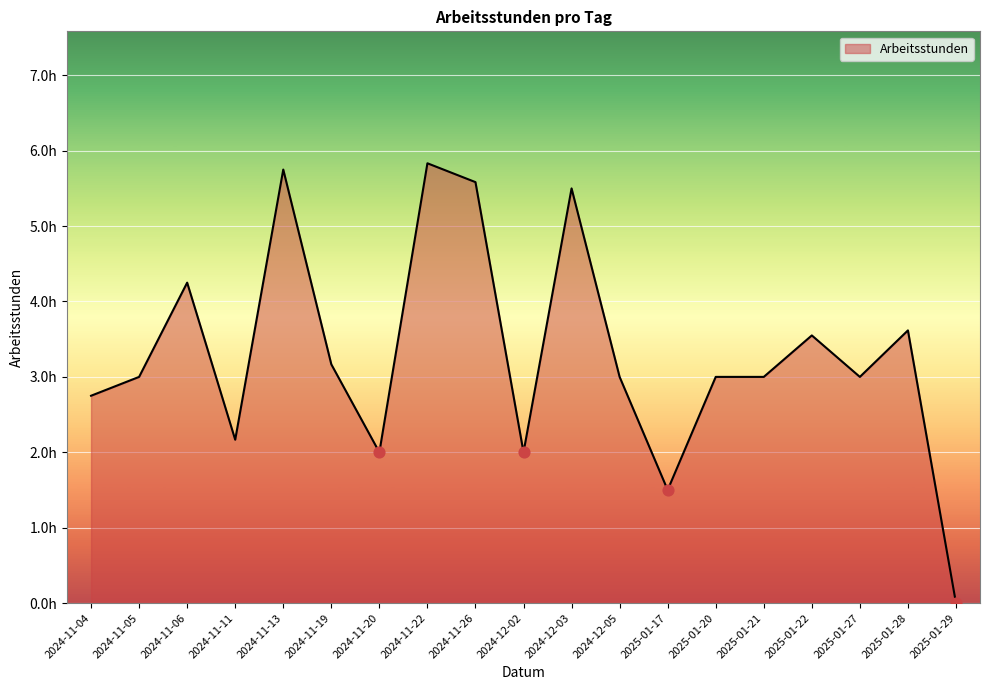

Does the chart have visible grid lines?

Yes